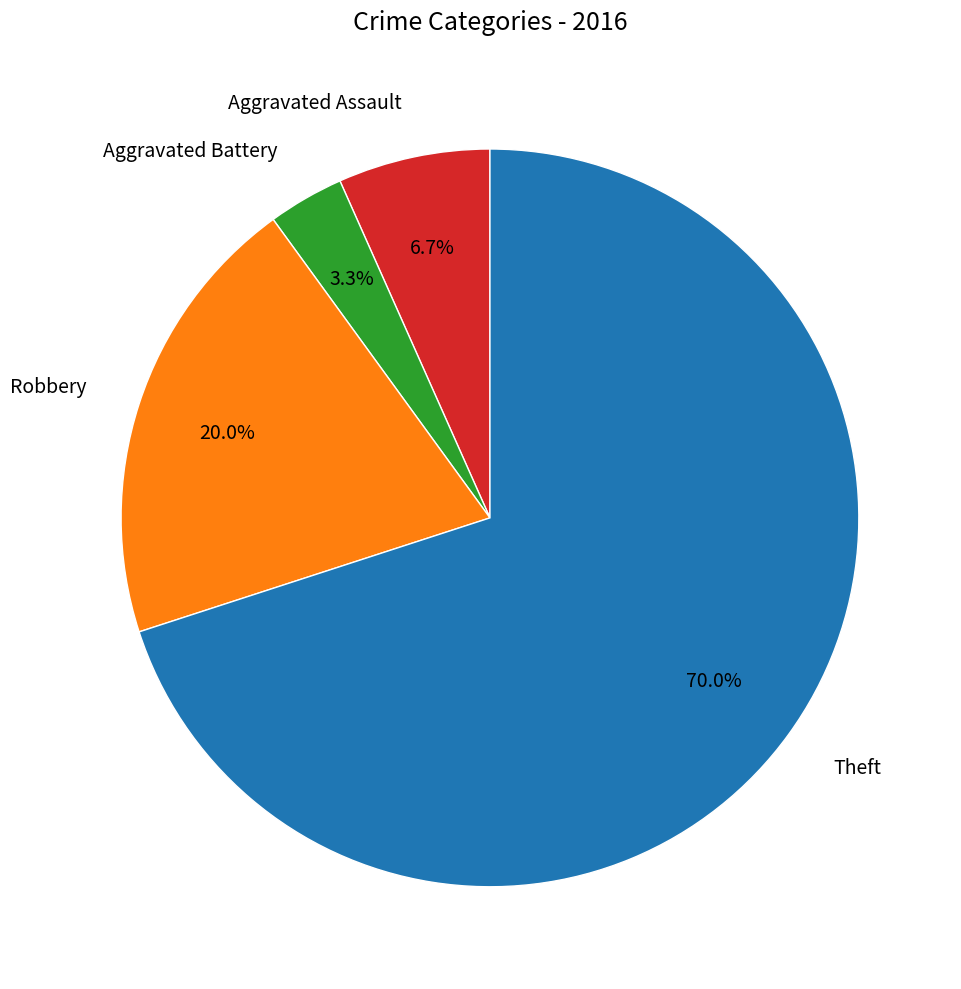

Approximately how many times larger is the value at Theft compared to Robbery?

3.5